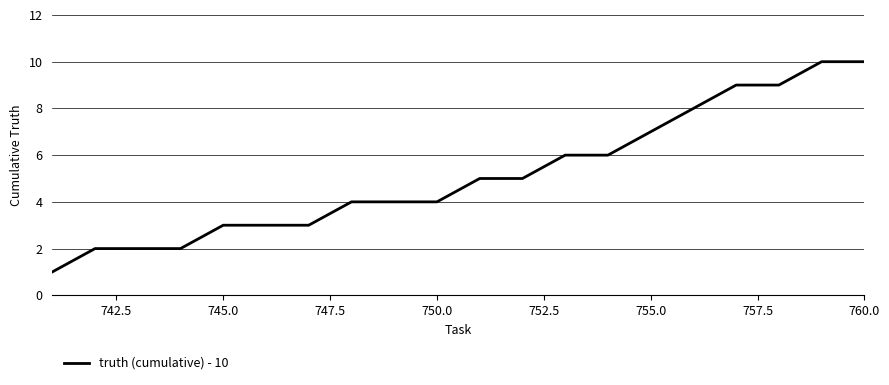

How many series are shown in this chart?

1